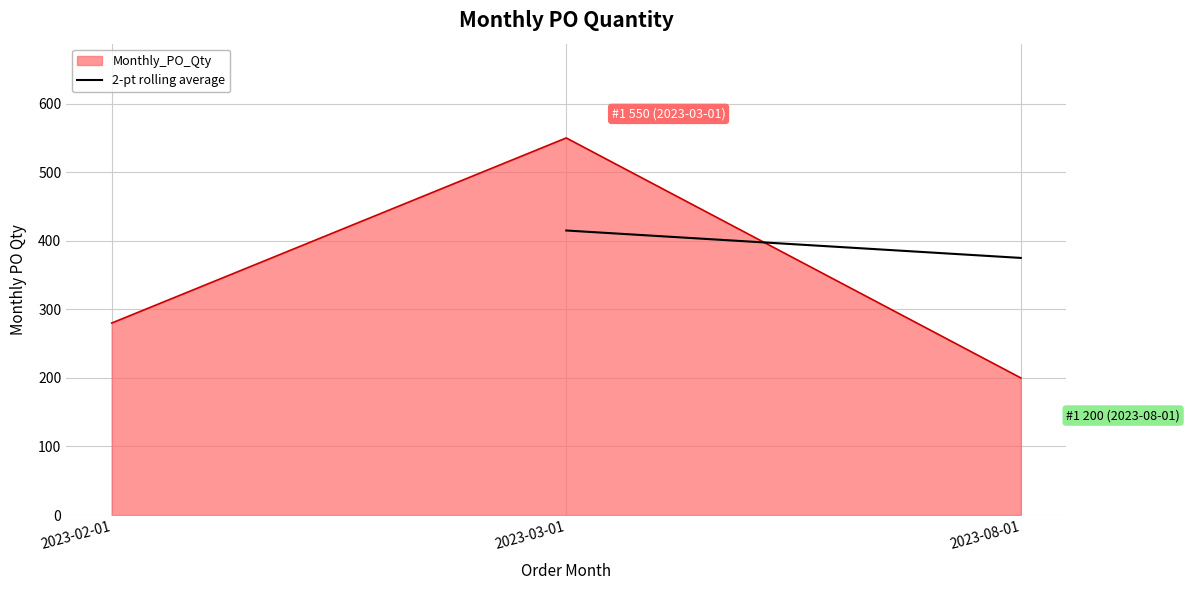

What is the maximum value for Monthly_PO_Qty?

550